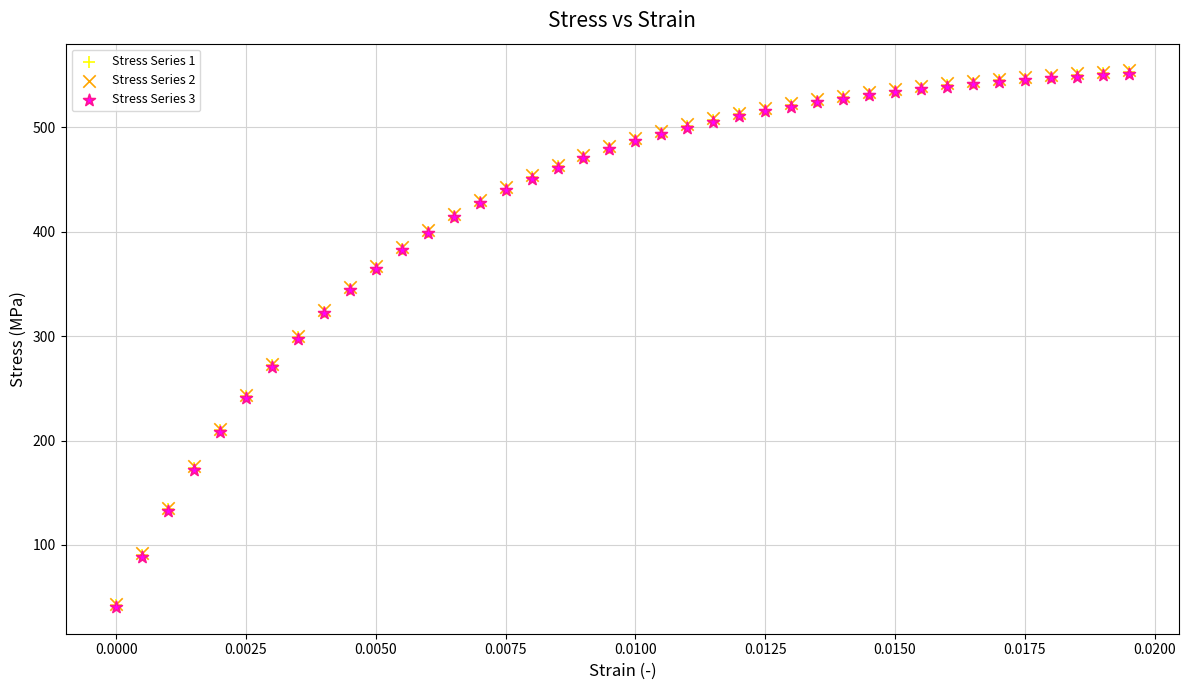

What are all the series names shown in the legend?

Stress Series 1, Stress Series 2, Stress Series 3